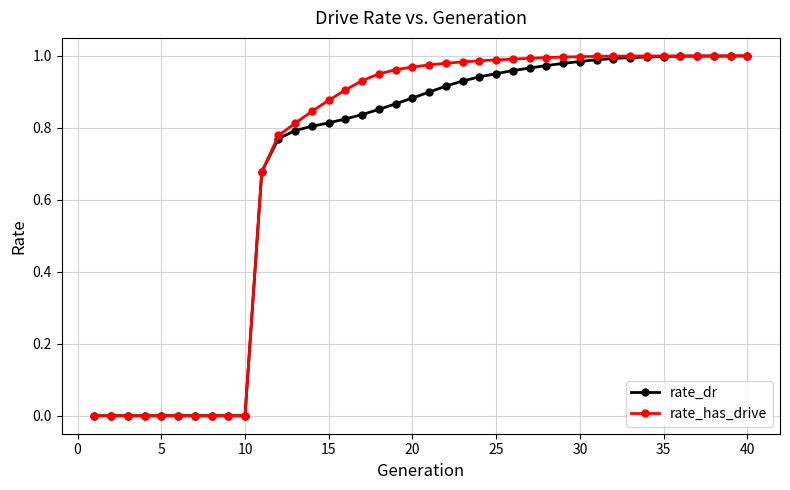

Is this an area chart (filled region under the line)?

No